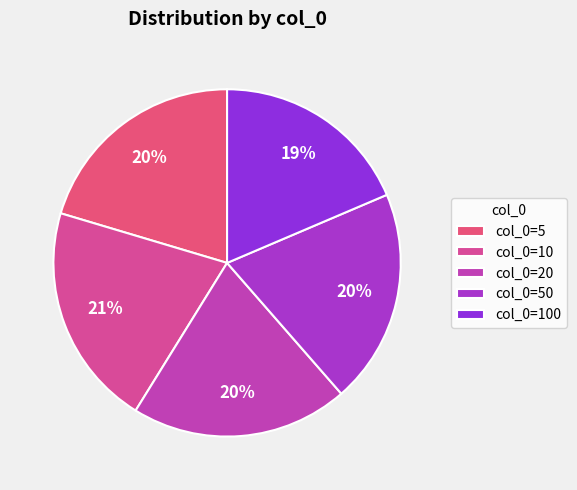

Which slice is the smallest?

col_0=100